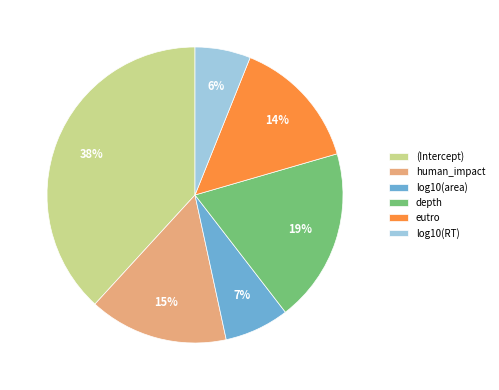

To the nearest percent, what percentage of the pie is log10(area)?

7%